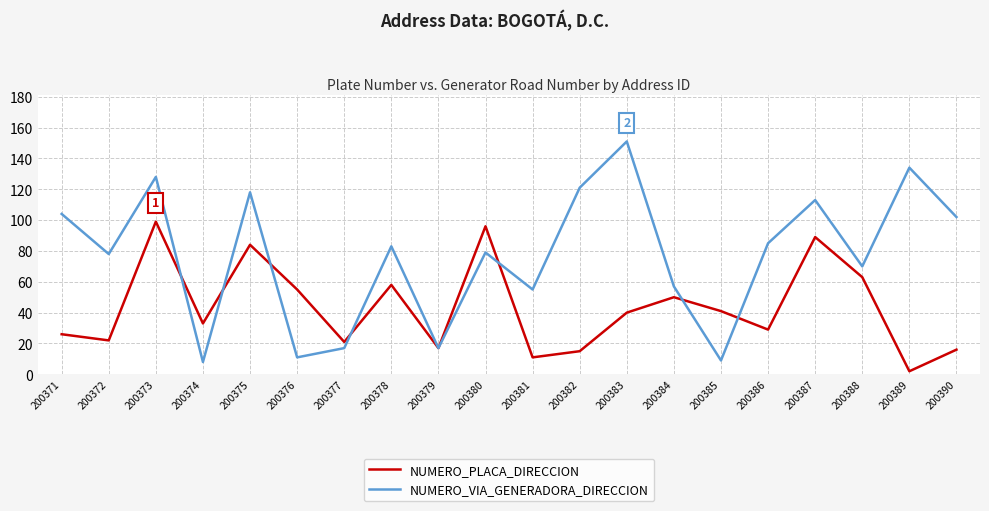

Reading right to left, what are all the values shown in this chart?

NUMERO_PLACA_DIRECCION: 16	2	63	89	29	41	50	40	15	11	96	17	58	21	55	84	33	99	22	26
NUMERO_VIA_GENERADORA_DIRECCION: 102	134	70	113	85	9	57	151	121	55	79	17	83	17	11	118	8	128	78	104